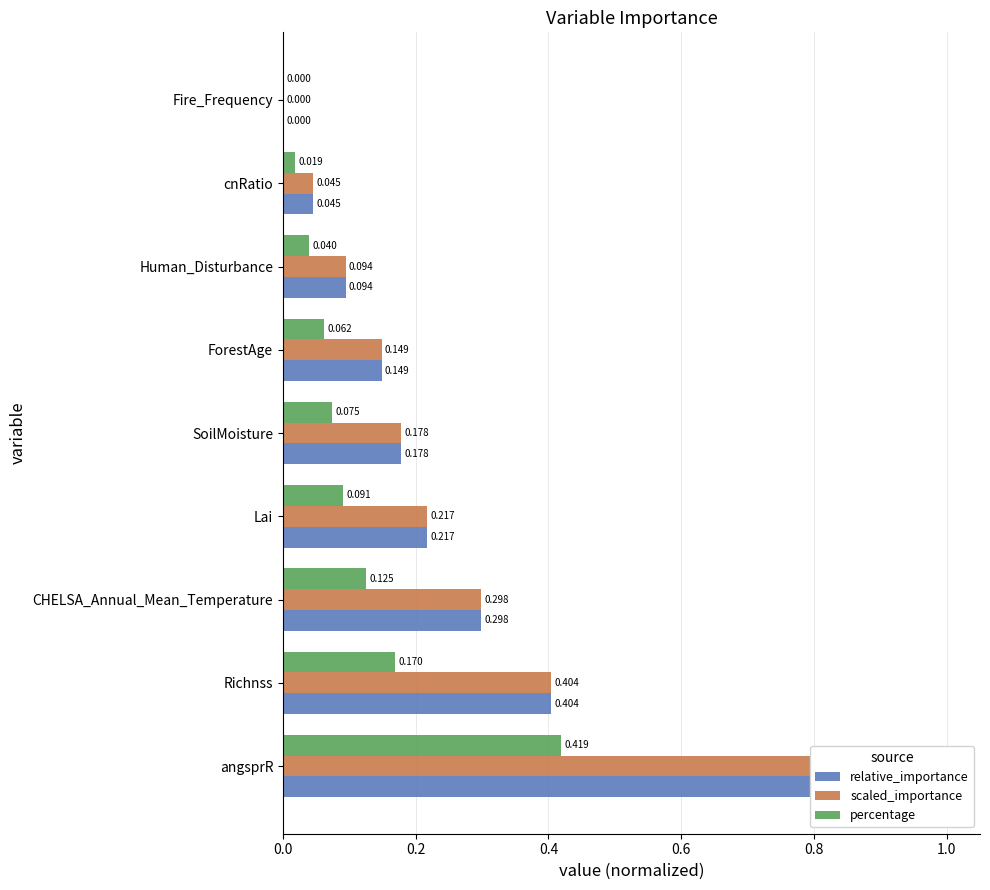

What is the highest value of the percentage series?

0.4